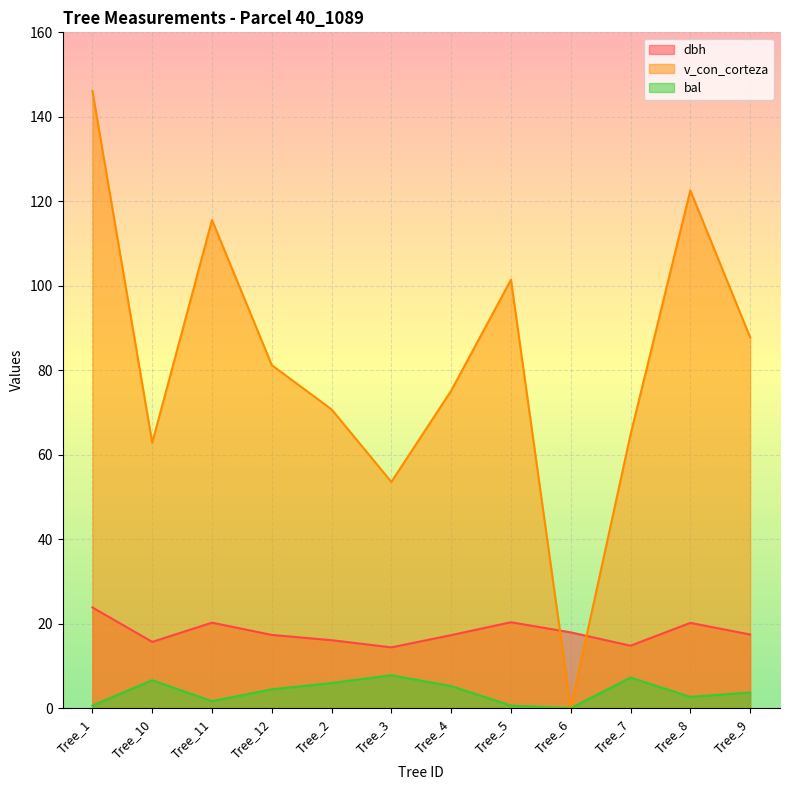

Which series has the widest spread of values?

v_con_corteza